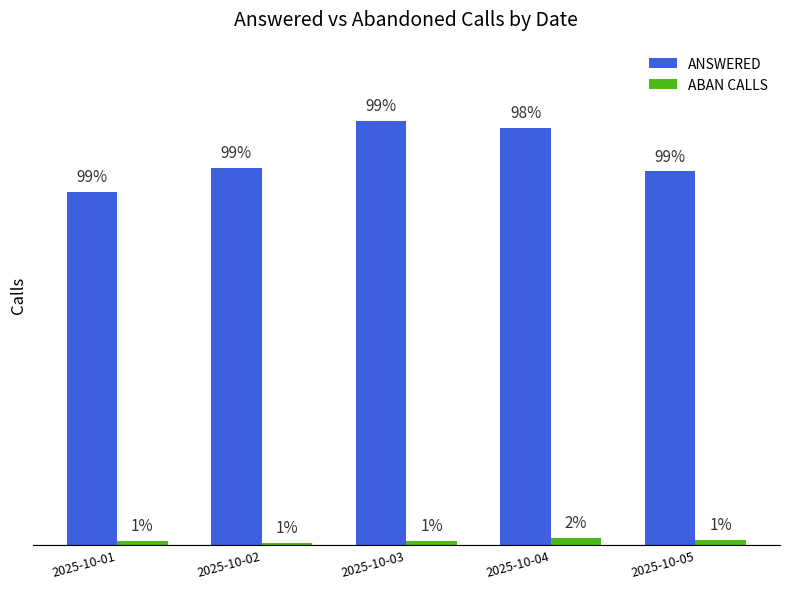

Rank the series by their maximum value, from highest to lowest.

ANSWERED, ABAN CALLS